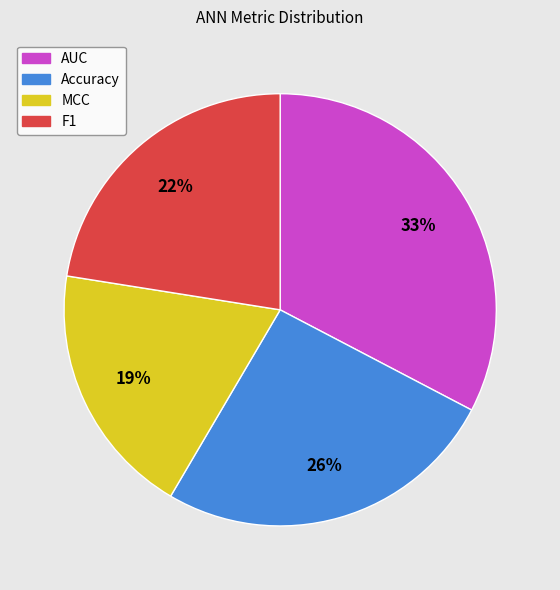

How many slices are in this pie chart?

4